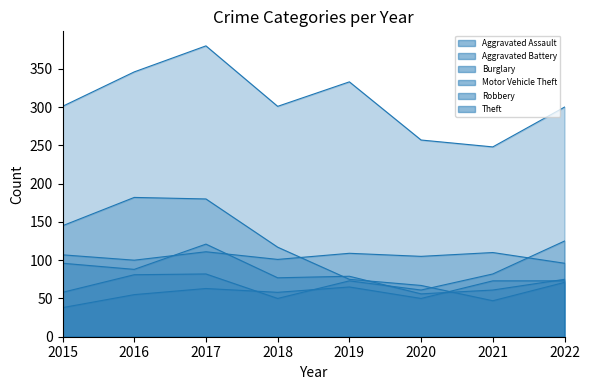

The Aggravated Battery series shows 131 at 2022. True or false?

False